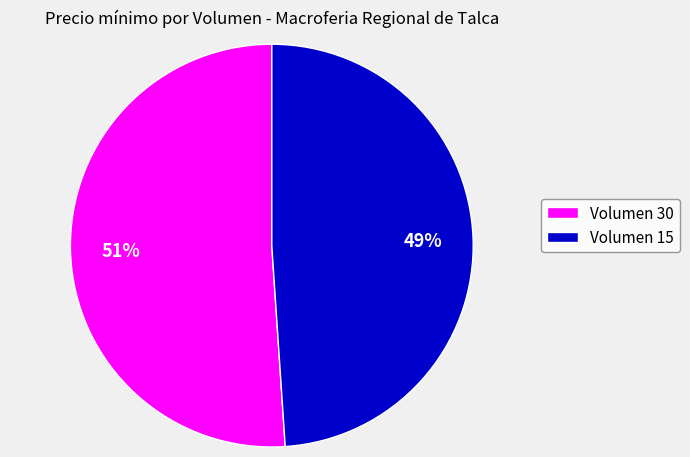

Does any single category account for the majority?

Yes